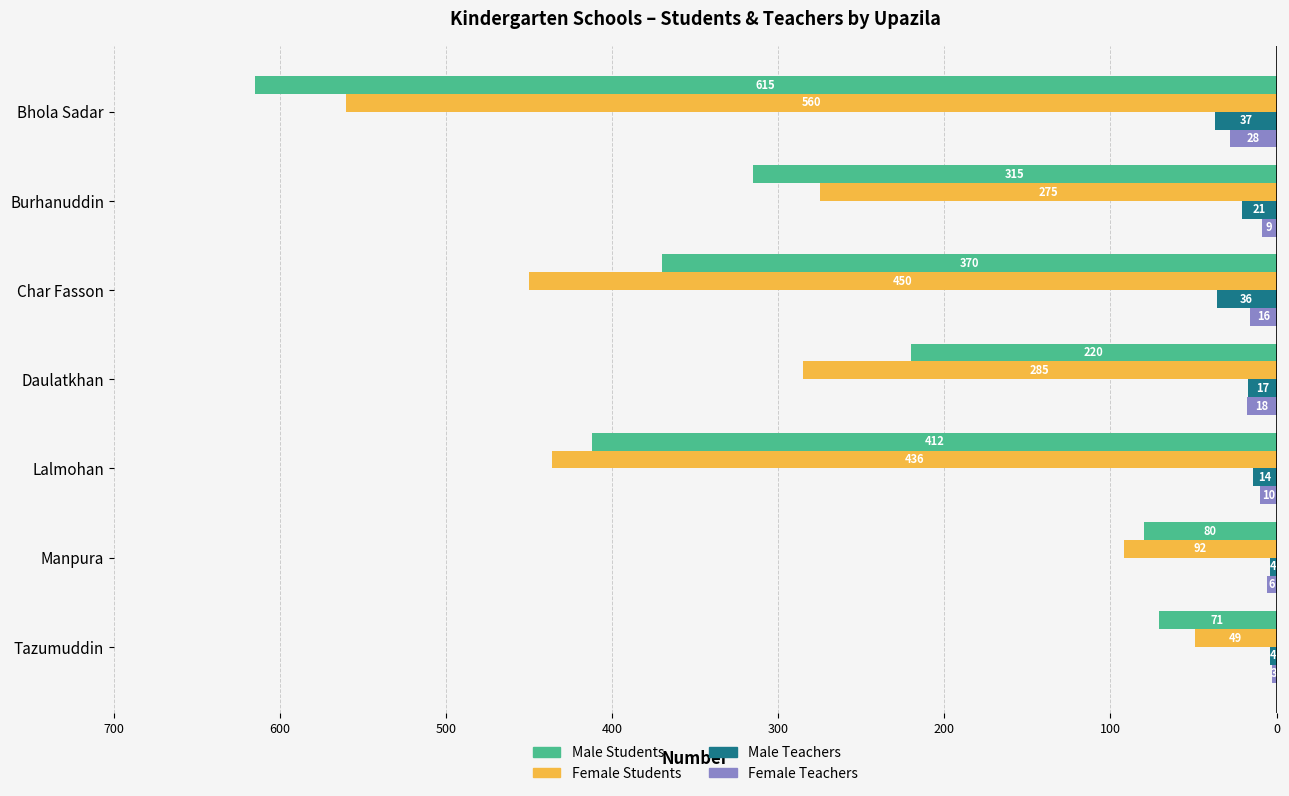

What are all the series names shown in the legend?

Male Students, Female Students, Male Teachers, Female Teachers